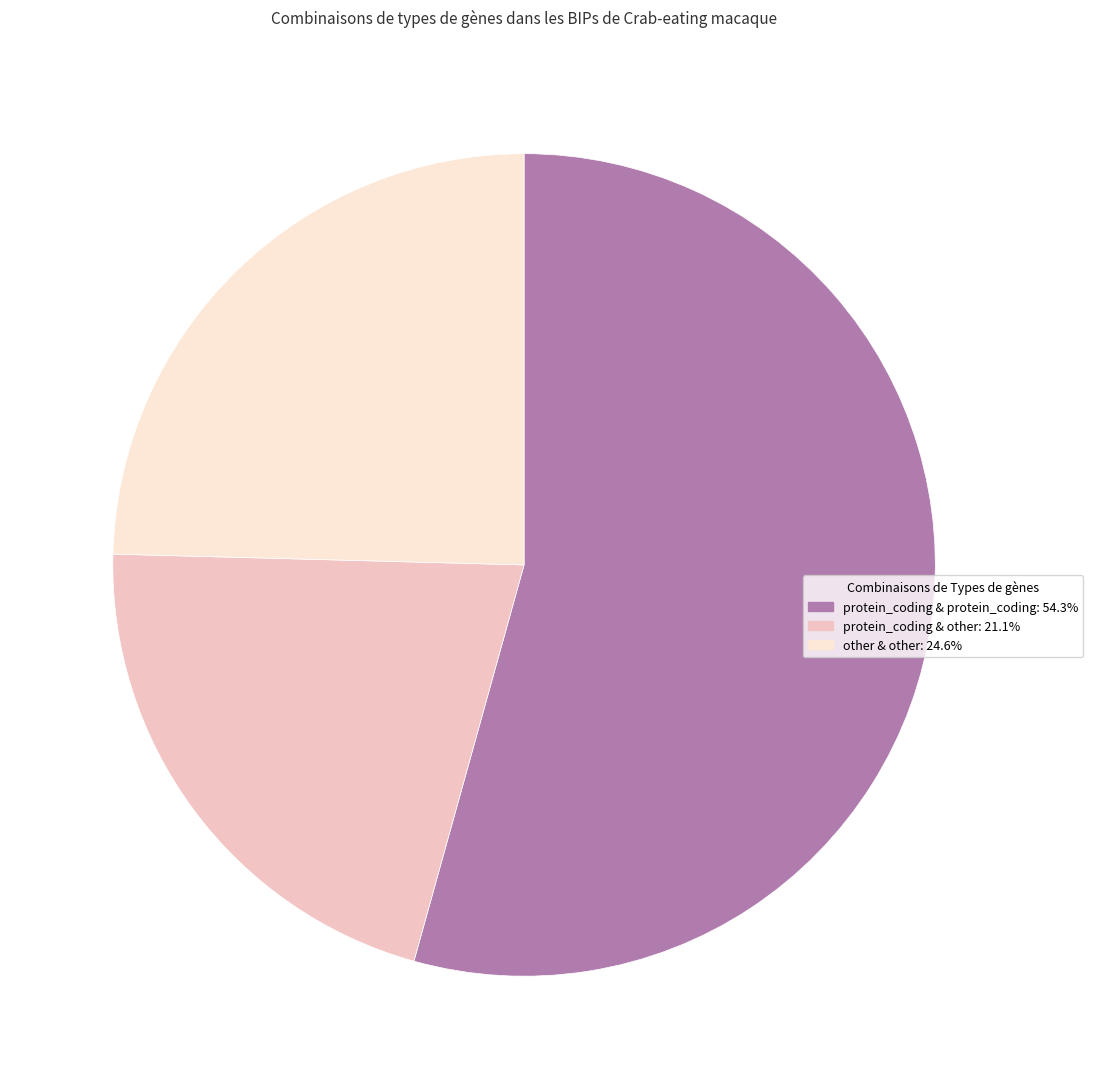

Is there any slice that represents more than half of the pie?

Yes